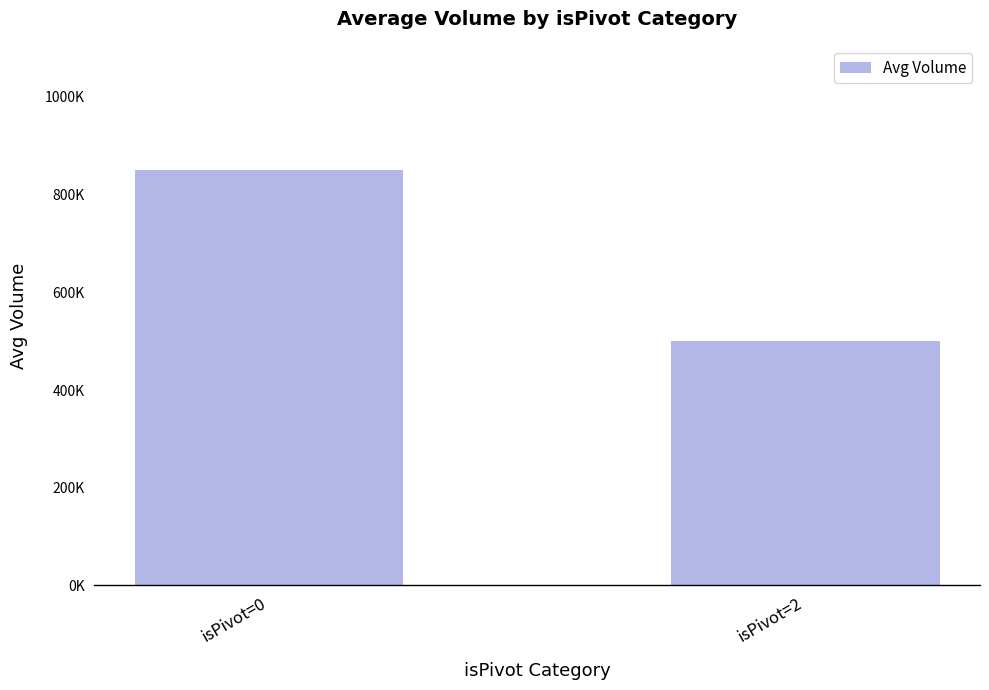

What is the greatest value displayed?

849740.5